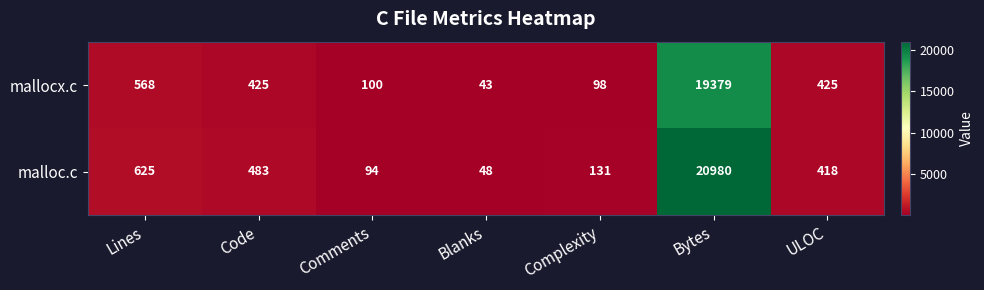

What is the difference between the maximum and minimum values in the mallocx.c series?

19336